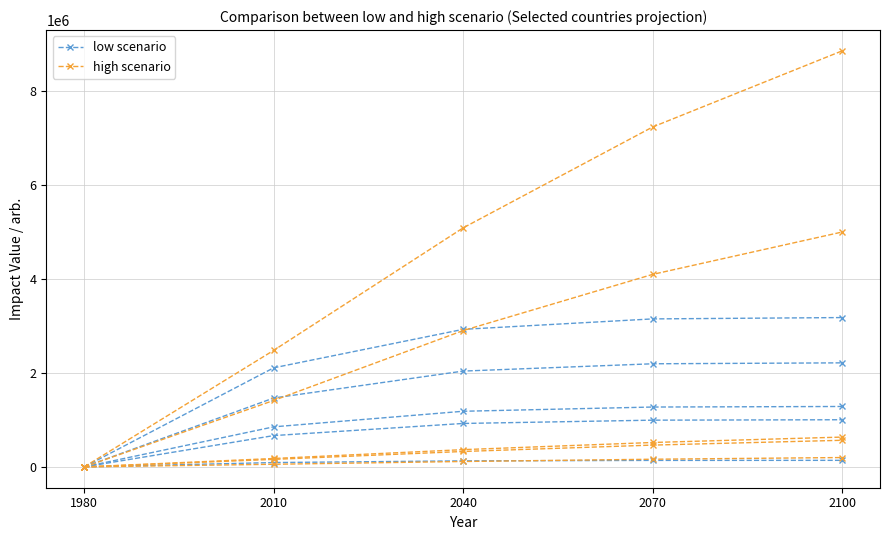

Which category has the highest value in the low scenario series?

2100